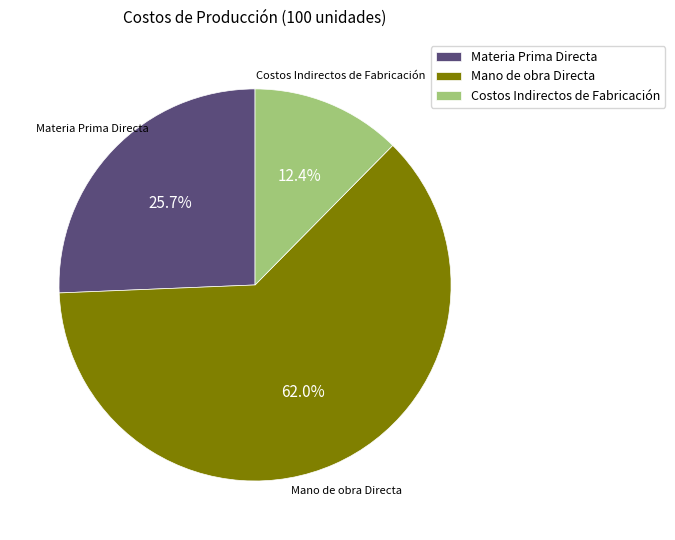

Rank the categories by value from highest to lowest.

Mano de obra Directa, Materia Prima Directa, Costos Indirectos de Fabricación